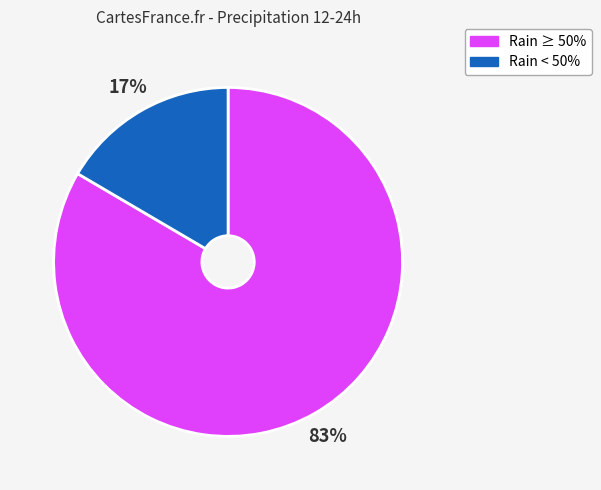

Is there any slice that represents more than half of the pie?

Yes